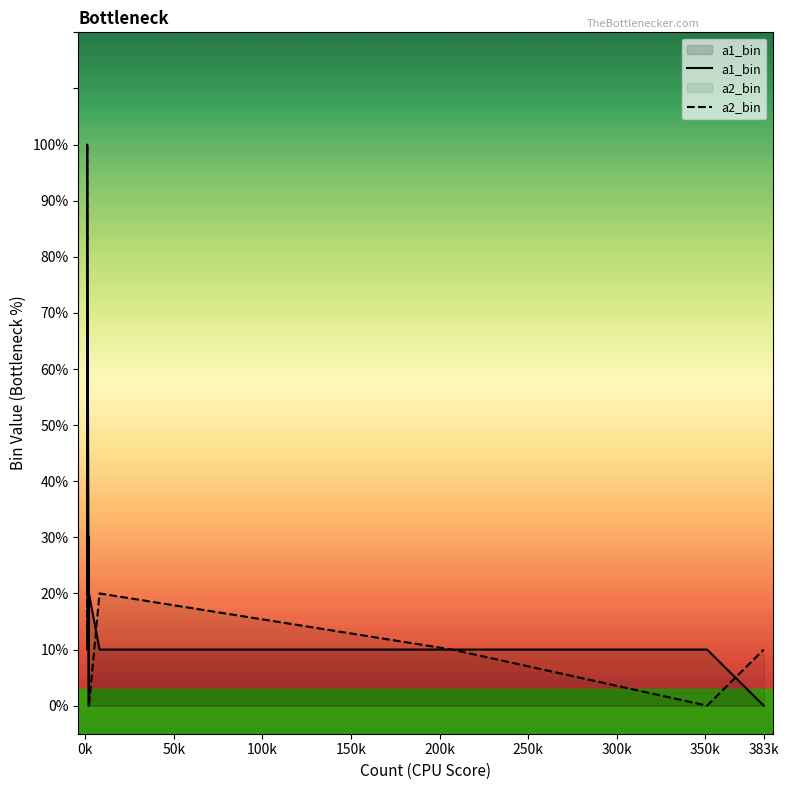

Is the value of a2_bin at 350k greater than the value of a1_bin at 10?

No